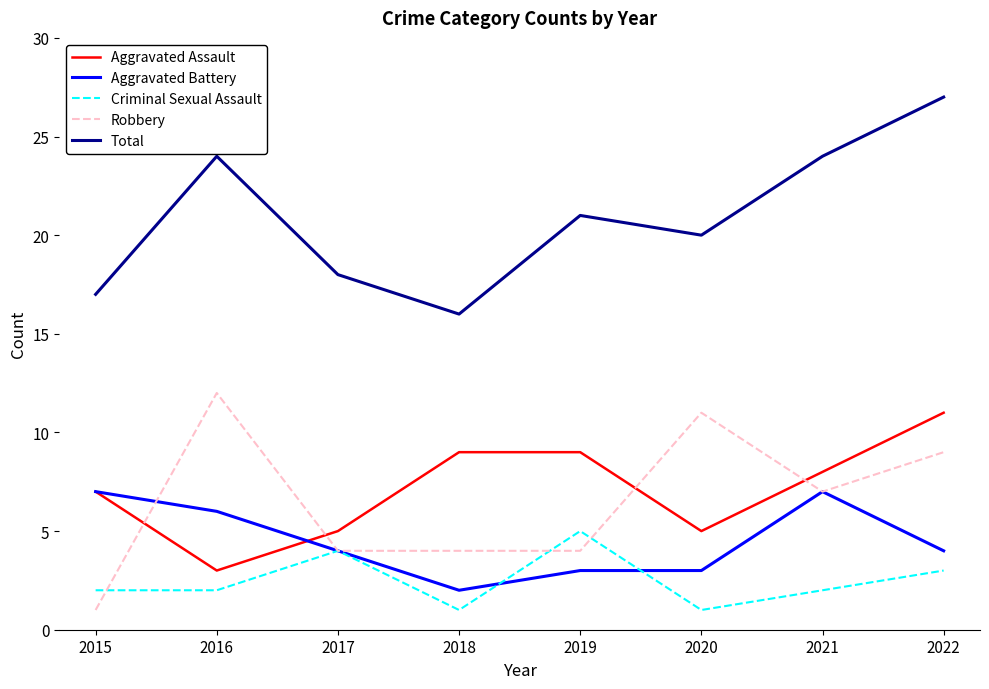

Reading left to right, transcribe all the data shown in this chart.

Aggravated Assault: 2015=7	2016=3	2017=5	2018=9	2019=9	2020=5	2021=8	2022=11
Aggravated Battery: 2015=7	2016=6	2017=4	2018=2	2019=3	2020=3	2021=7	2022=4
Criminal Sexual Assault: 2015=2	2016=2	2017=4	2018=1	2019=5	2020=1	2021=2	2022=3
Robbery: 2015=1	2016=12	2017=4	2018=4	2019=4	2020=11	2021=7	2022=9
Total: 2015=17	2016=24	2017=18	2018=16	2019=21	2020=20	2021=24	2022=27